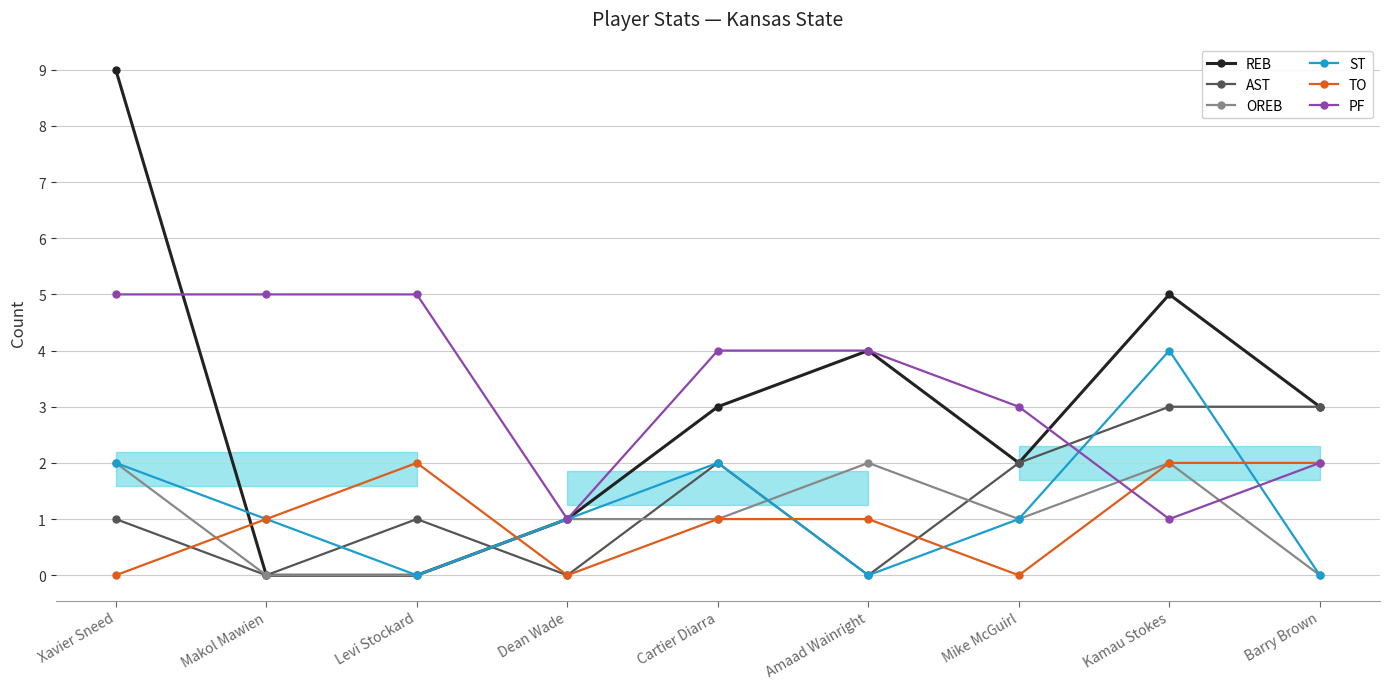

True or false: ST has a value of 1 at Mike McGuirl.

True